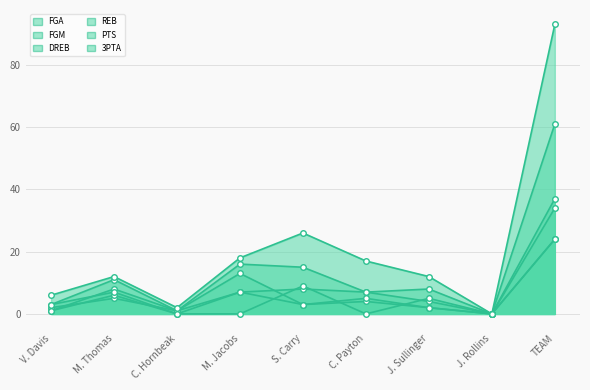

At J. Rollins, list the series in order from largest to smallest.

FGA, FGM, DREB, REB, PTS, 3PTA